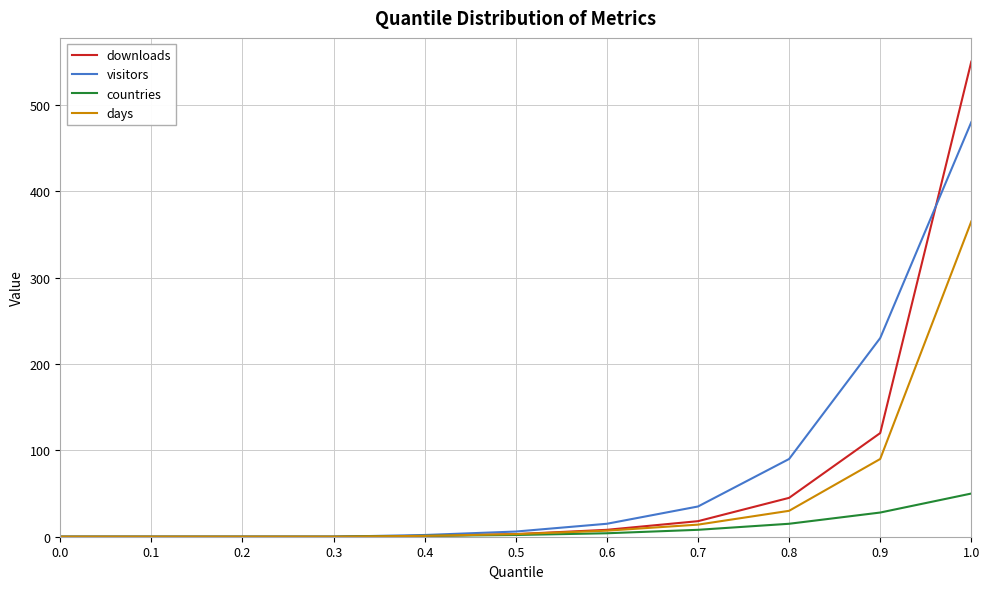

True or false: downloads has a value of 0 at 0.2.

True